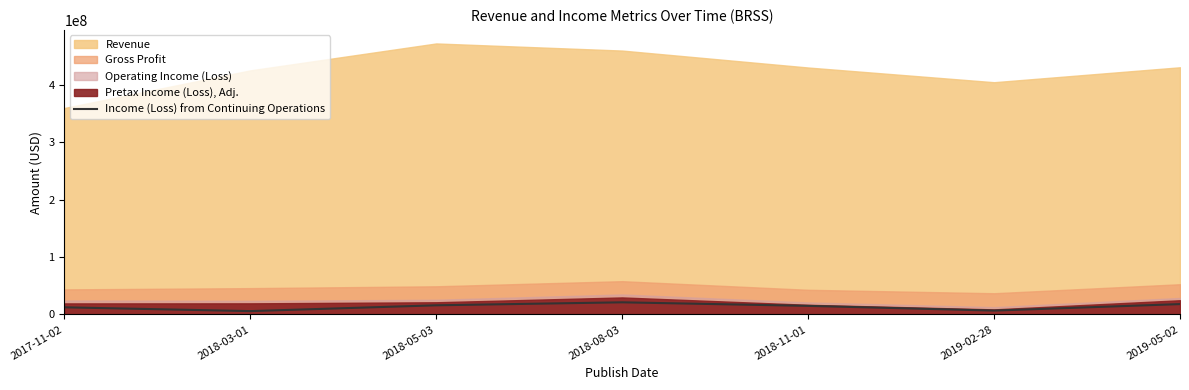

What is the highest value of the Income (Loss) from Continuing Operations series?

21100000